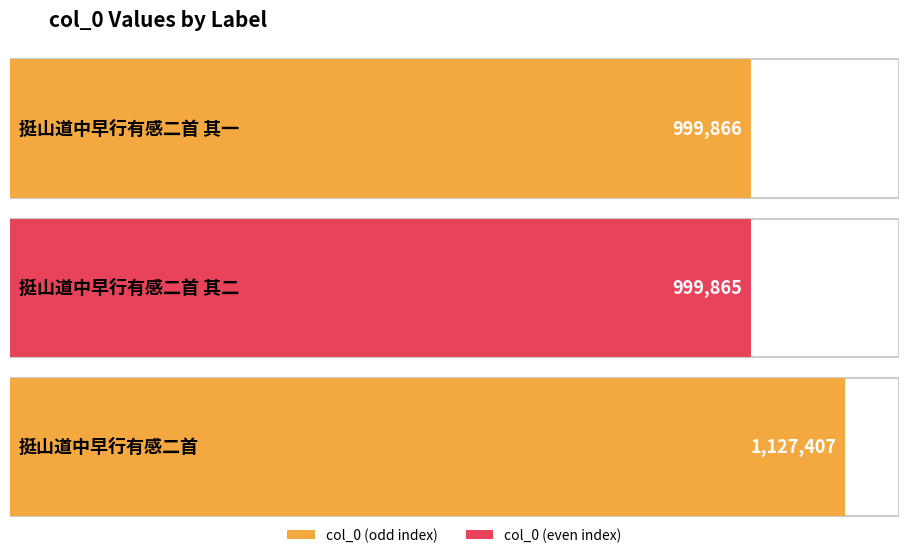

Reading left to right, transcribe all the data shown in this chart.

999866	999865	1127407